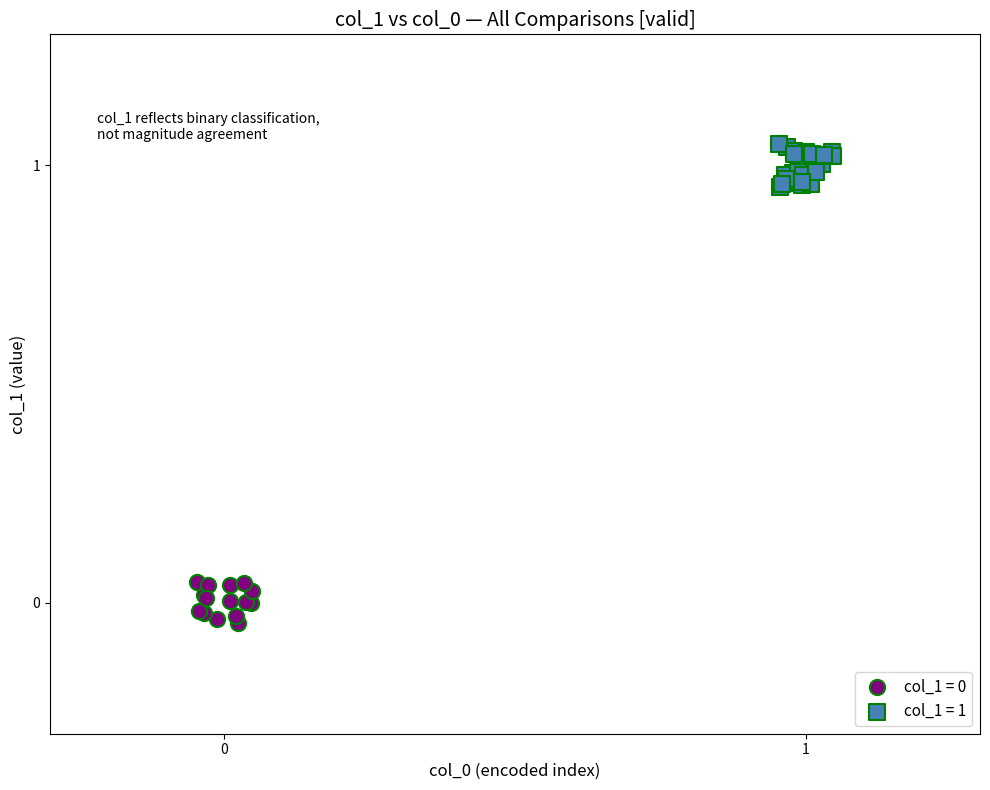

Which series contains the highest Y value?

col_1 = 1